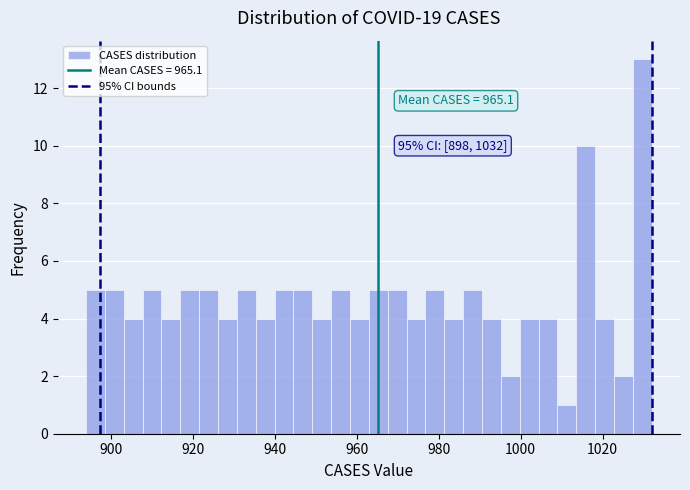

Around what value on the x-axis is the tallest bar? Give the approximate position of its centre, as read against the axis.

1030